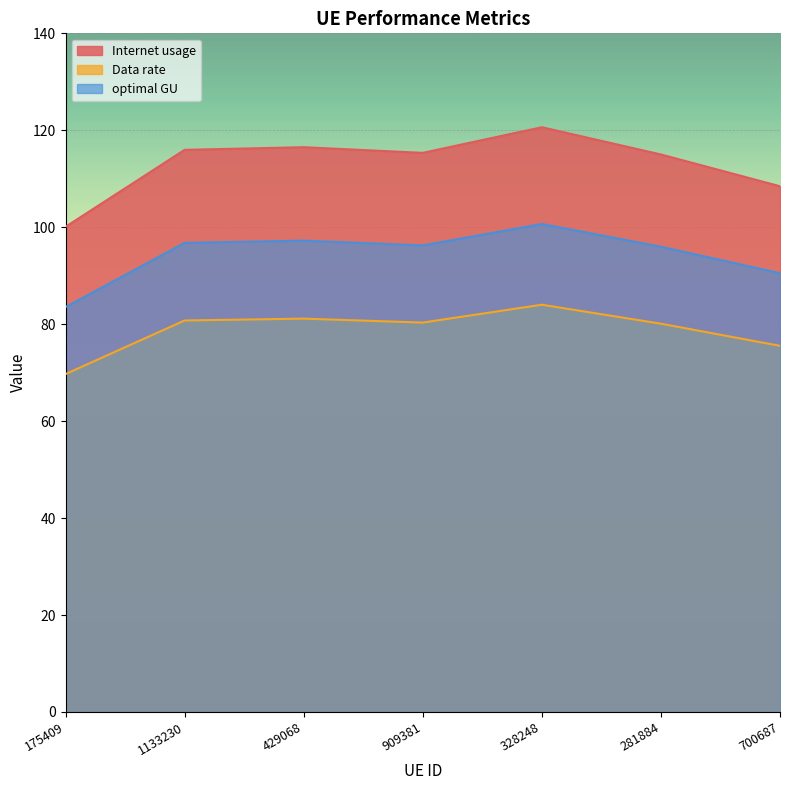

True or false: Internet usage has a value of 54.2 at 429068.

False